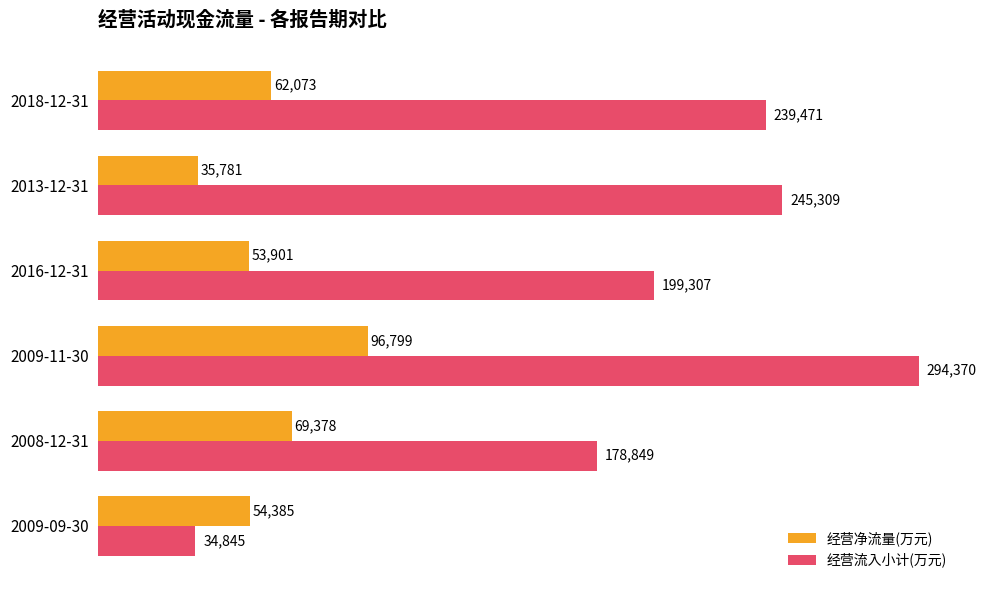

Which series changed the most between 2009-09-30 and 2018-12-31?

经营流入小计(万元)